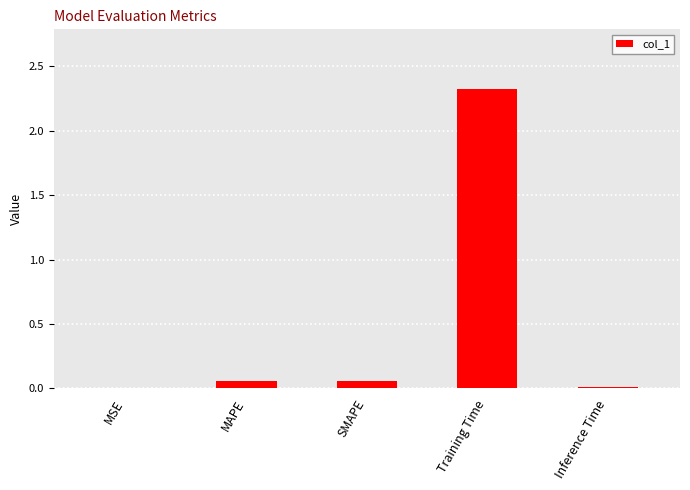

Which has a higher value, Inference Time or SMAPE?

SMAPE